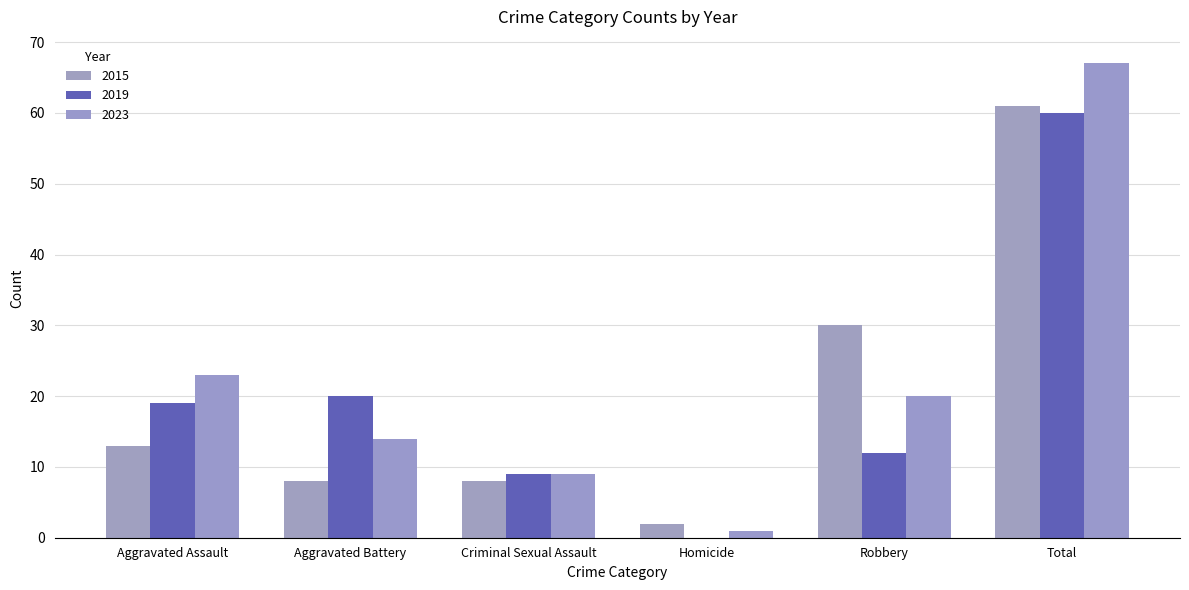

The 2019 series shows 60 at Total. True or false?

True